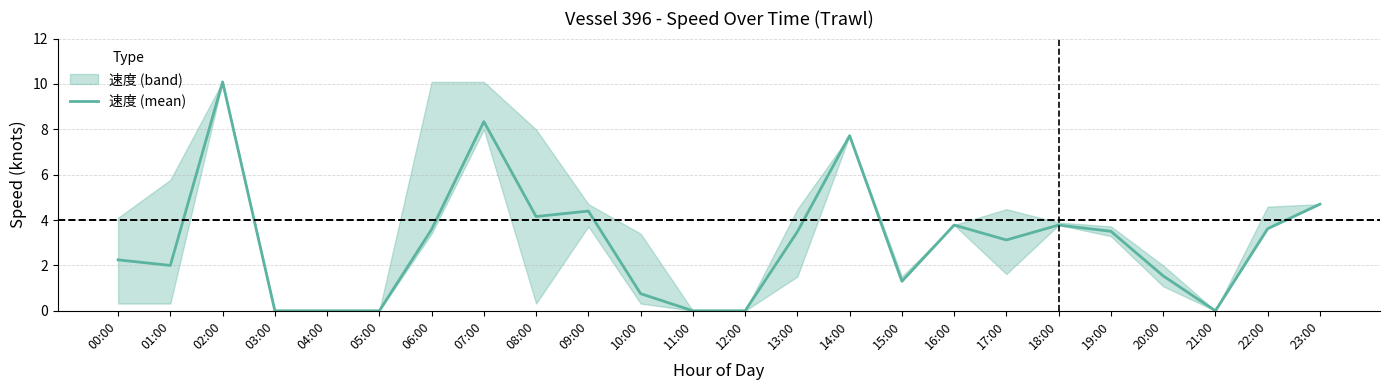

Count the number of values greater than 3.

13